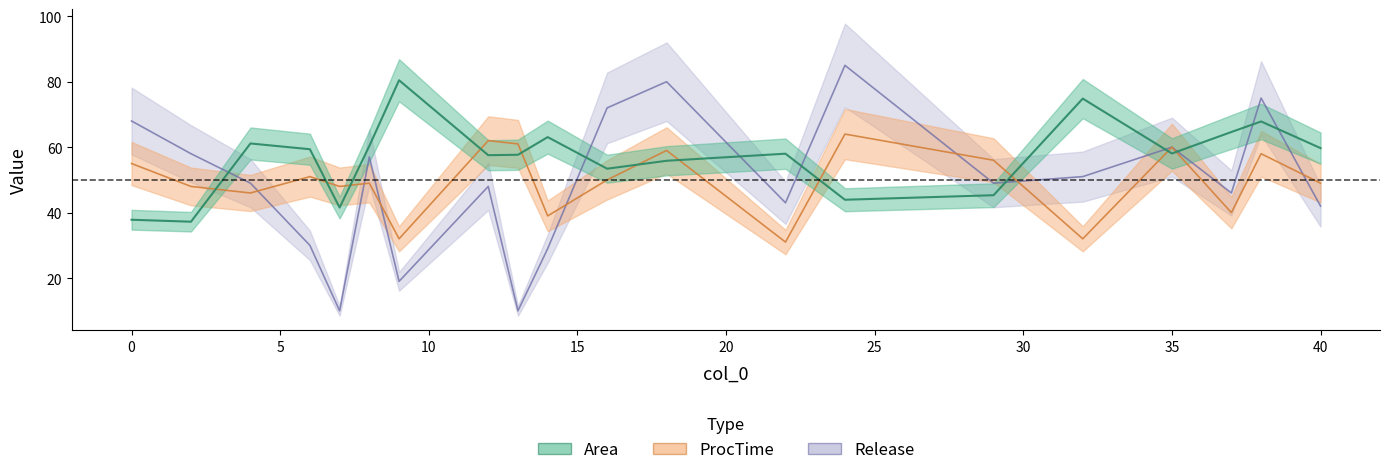

What are all the series names shown in the legend?

Area, ProcTime, Release